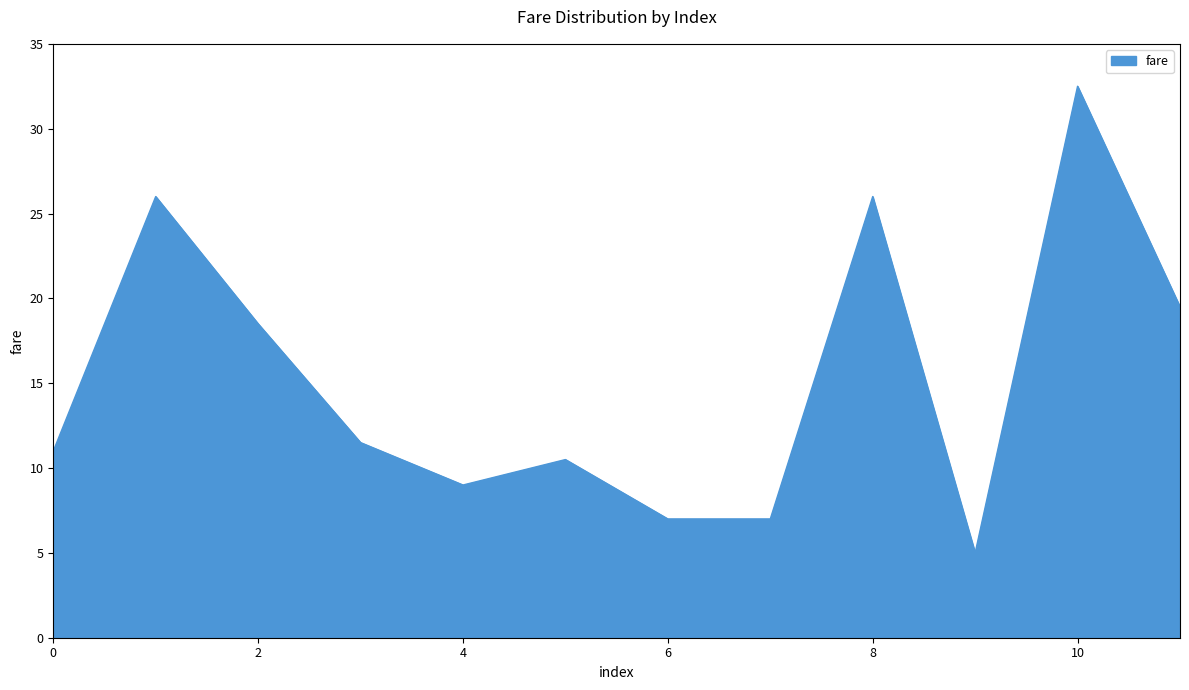

What is the minimum value shown in the chart?

5.0